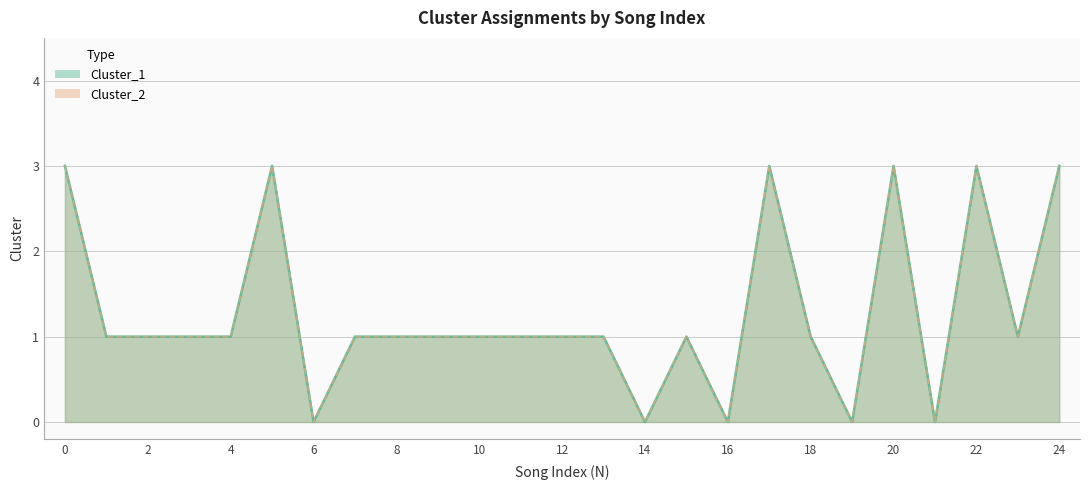

Is it true that Cluster_1 equals 1 at 13?

True